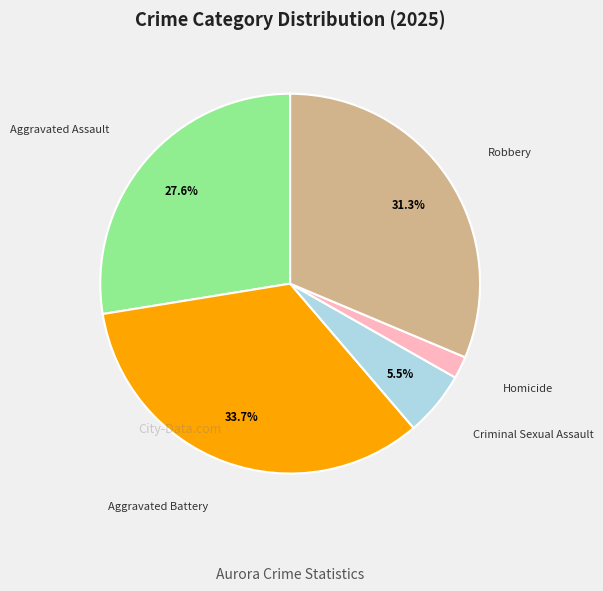

What percentage is the Aggravated Battery slice, to the nearest percent?

34%